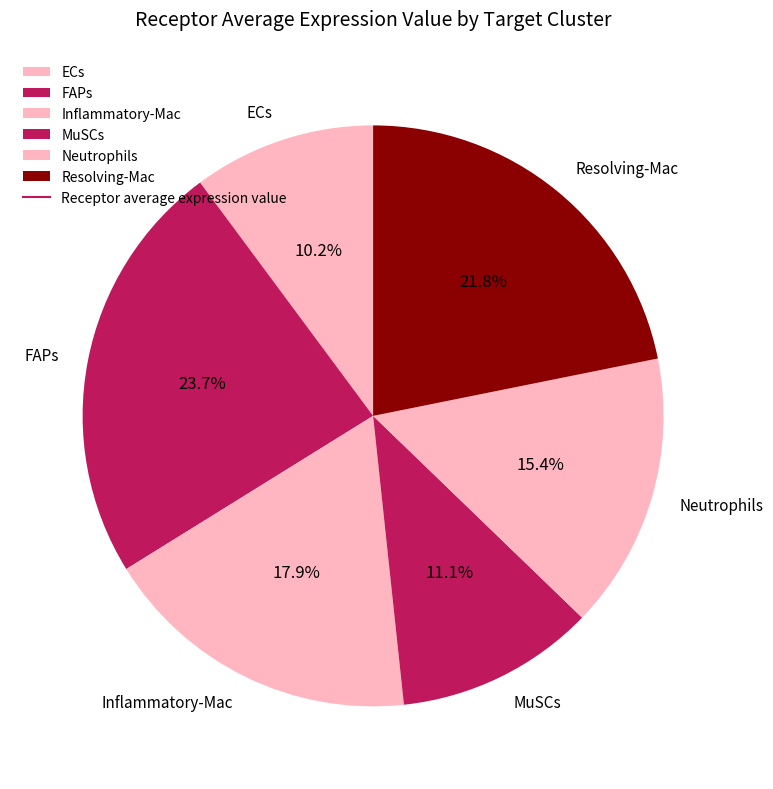

To the nearest percent, what portion does FAPs represent?

24%